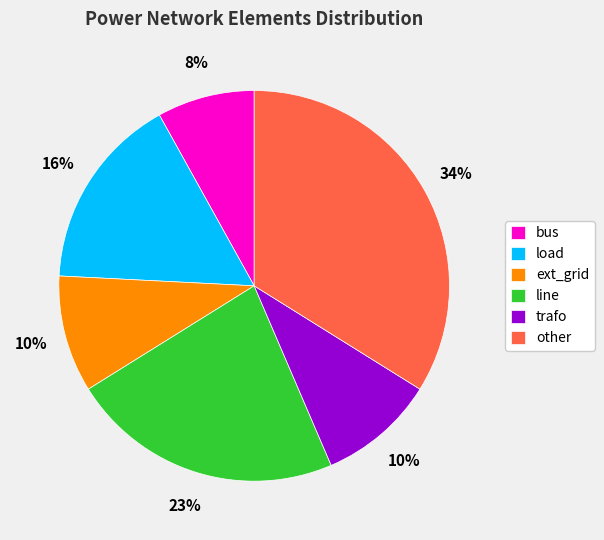

Is there any slice that represents more than half of the pie?

No